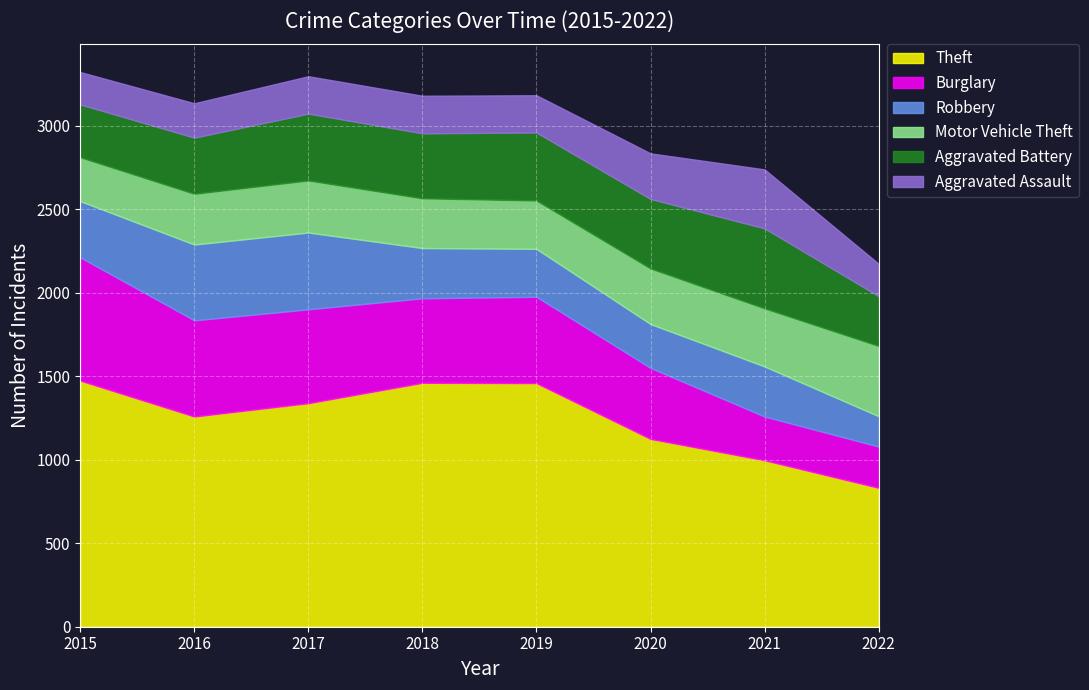

The Theft series shows 1720 at 2021. True or false?

False